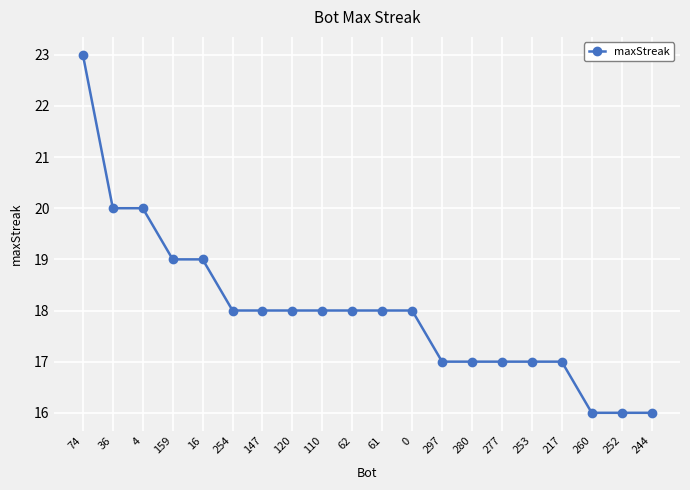

What is the smallest value displayed?

16